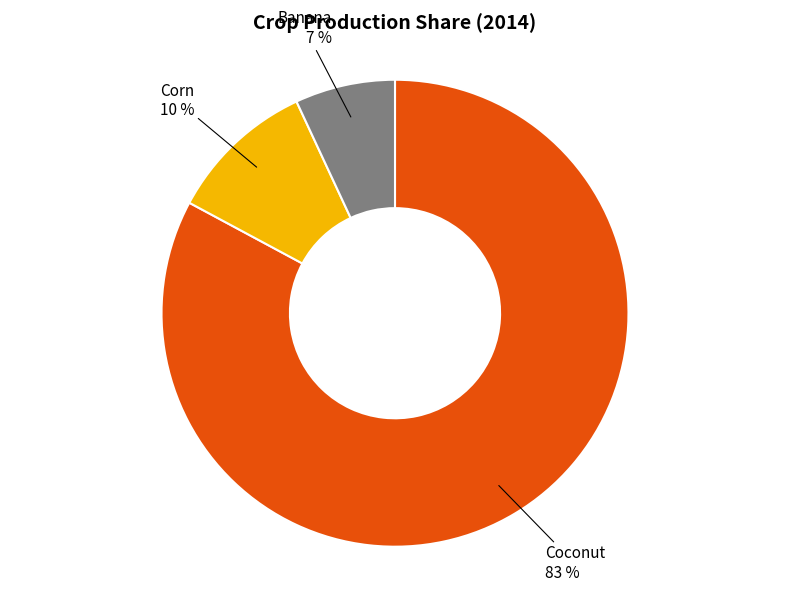

Is there a majority slice in this chart?

Yes